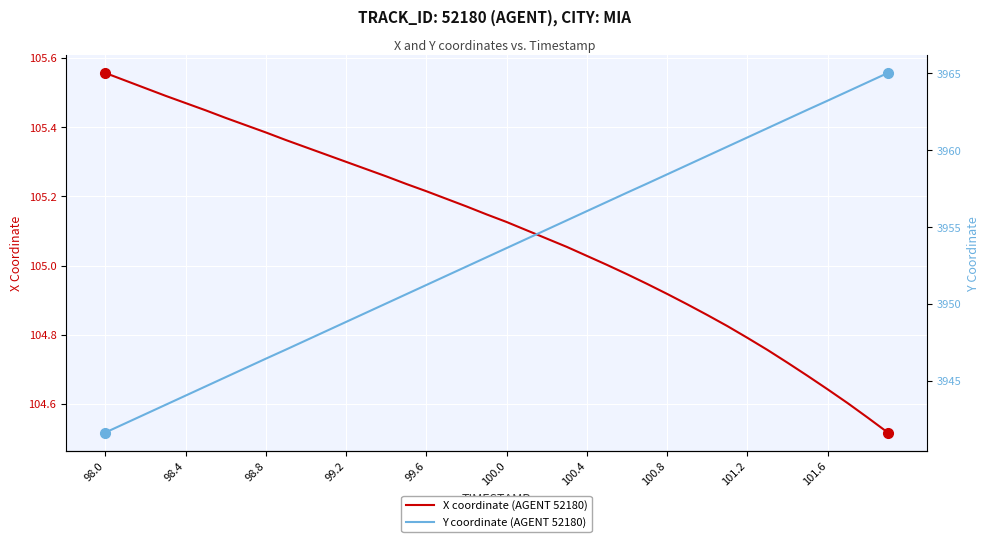

What is the value of the Y coordinate (AGENT 52180) point at the 31st from the left?

3959.6